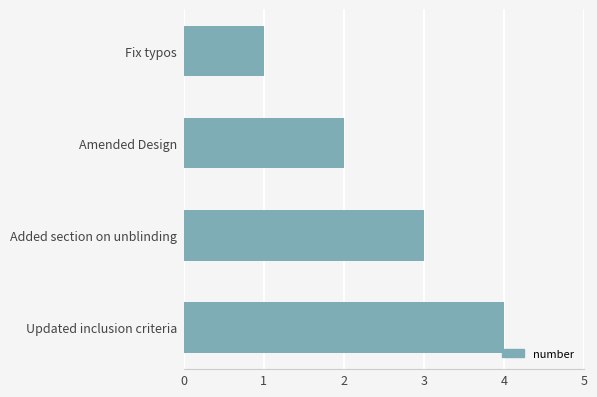

What is the minimum value shown in the chart?

1